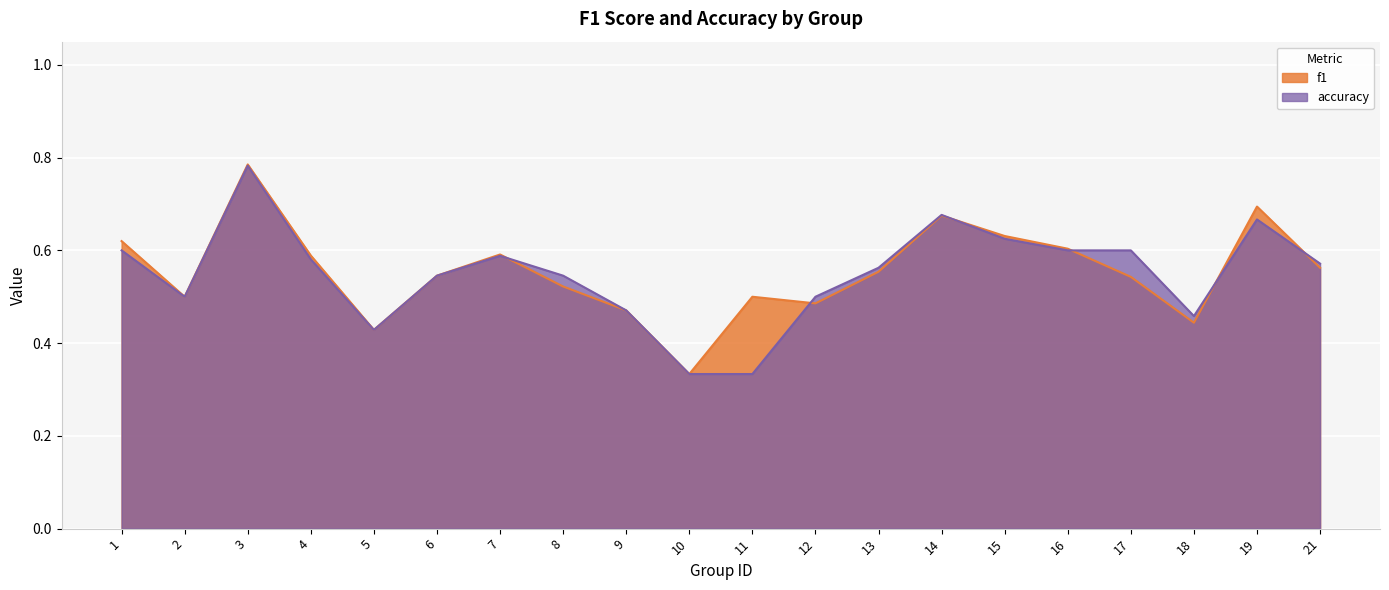

How many intersections are there between accuracy and f1?

6